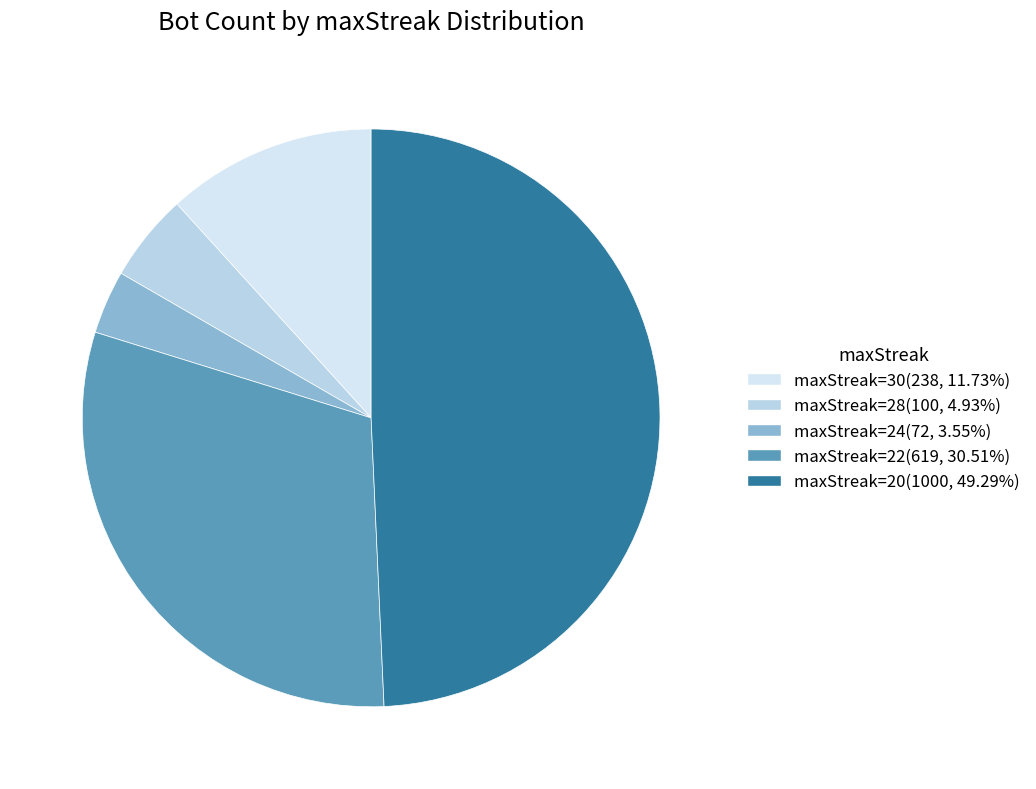

Count the number of slices in the pie.

5